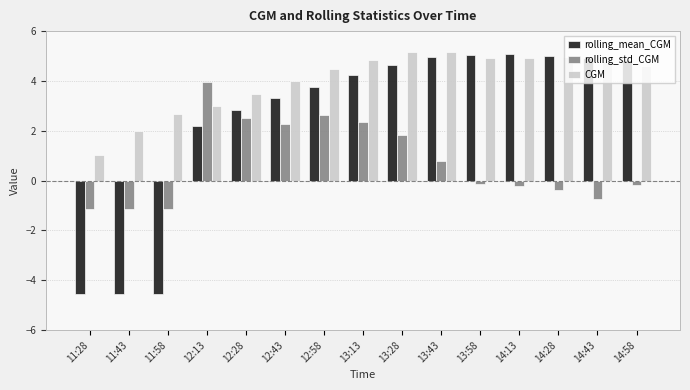

The value of rolling_std_CGM at 13:28 is 0.6. True or false?

False